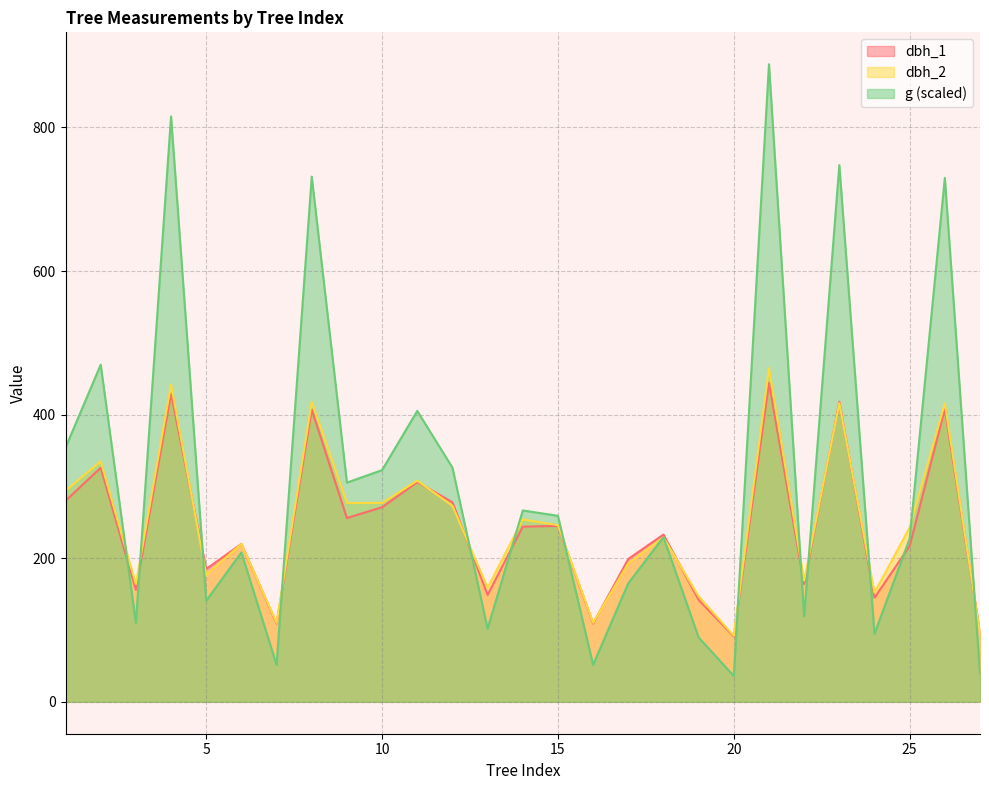

True or false: g has a value of 227.4 at 25.

True